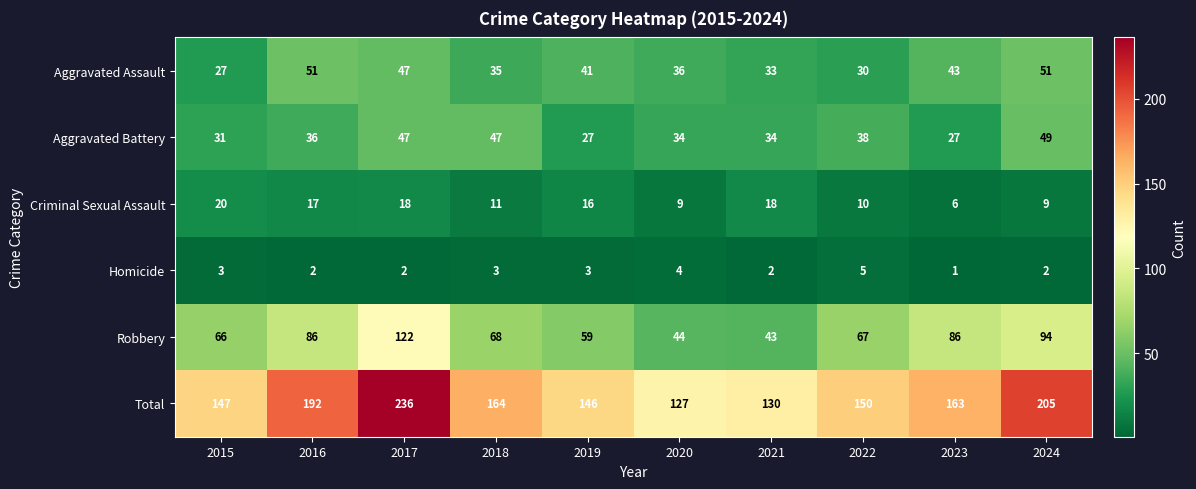

What is the difference between the highest and lowest values at 2016?

190